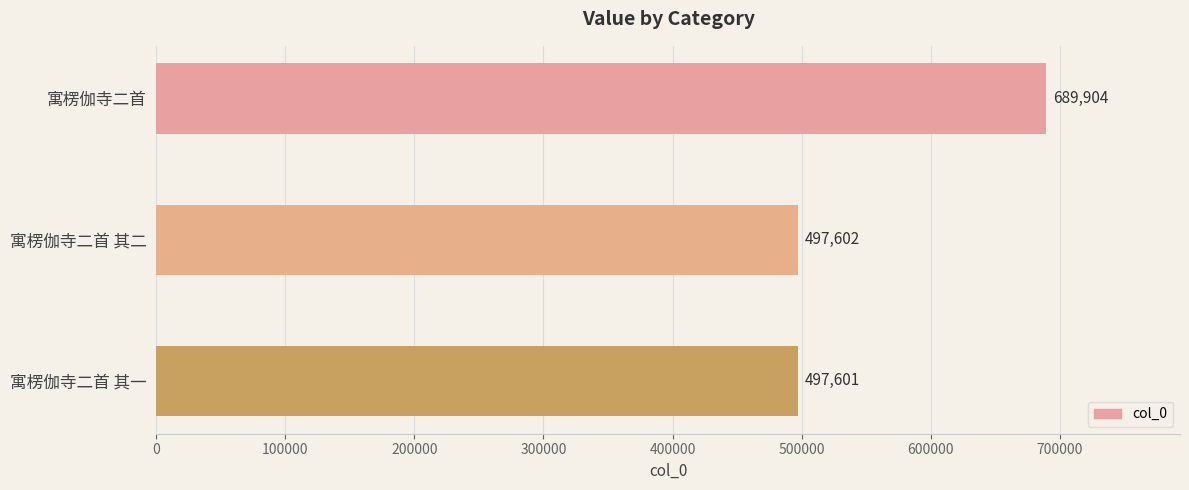

Rank the categories by value from highest to lowest.

寓楞伽寺二首, 寓楞伽寺二首 其二, 寓楞伽寺二首 其一